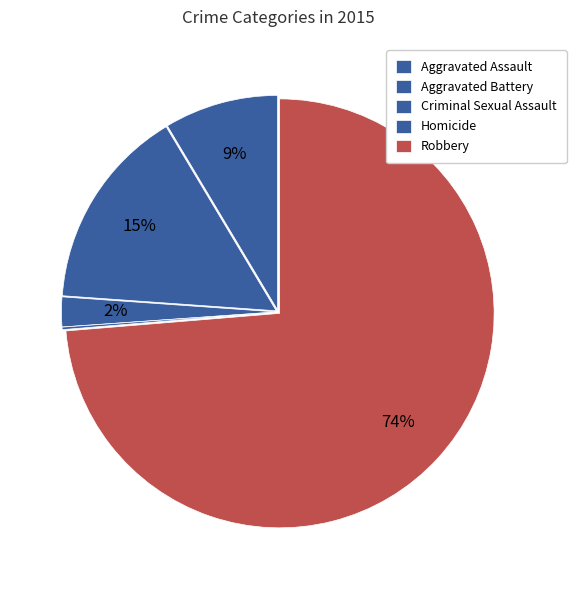

Which slice represents more than half of the pie?

Robbery